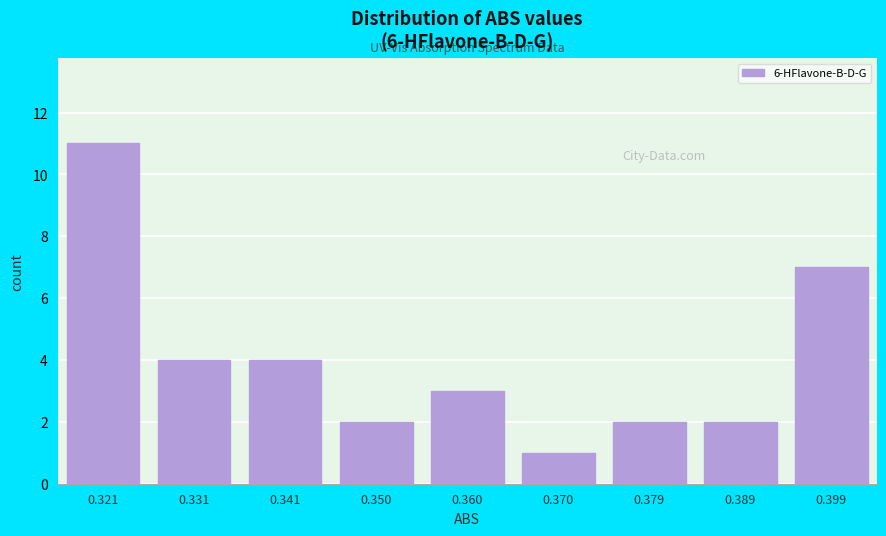

Reading right to left, transcribe all the data shown in this chart.

0.399=7	0.389=2	0.379=2	0.370=1	0.360=3	0.350=2	0.341=4	0.331=4	0.321=11